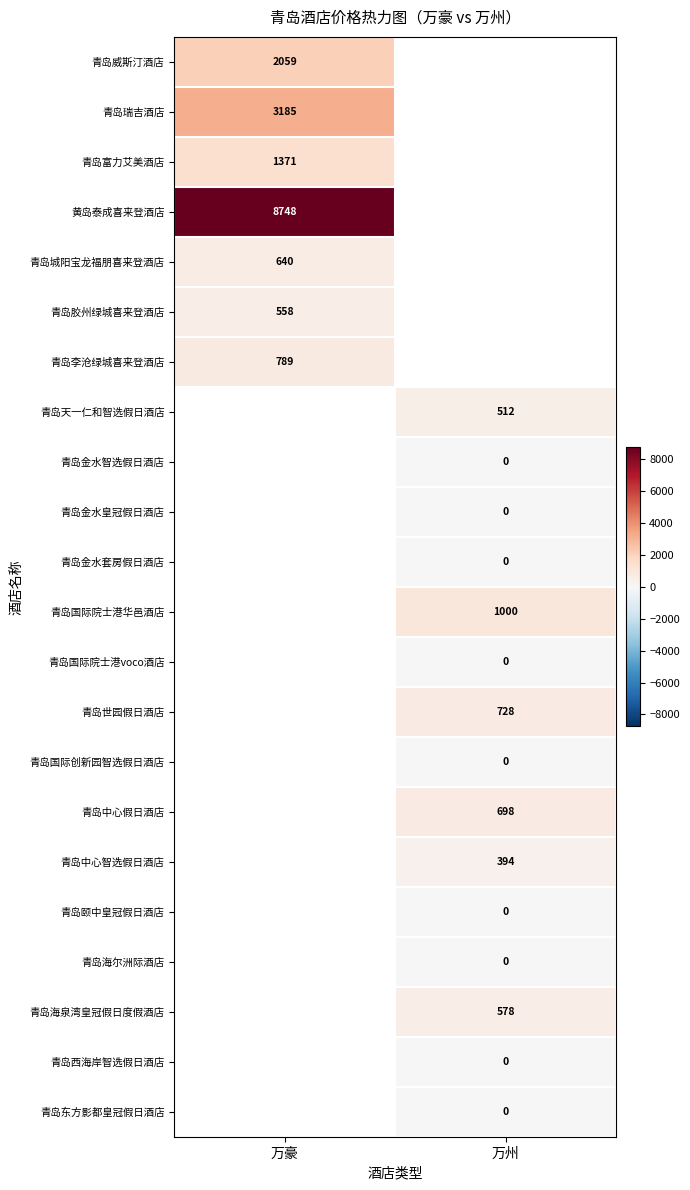

Count the number of categories in the chart.

2